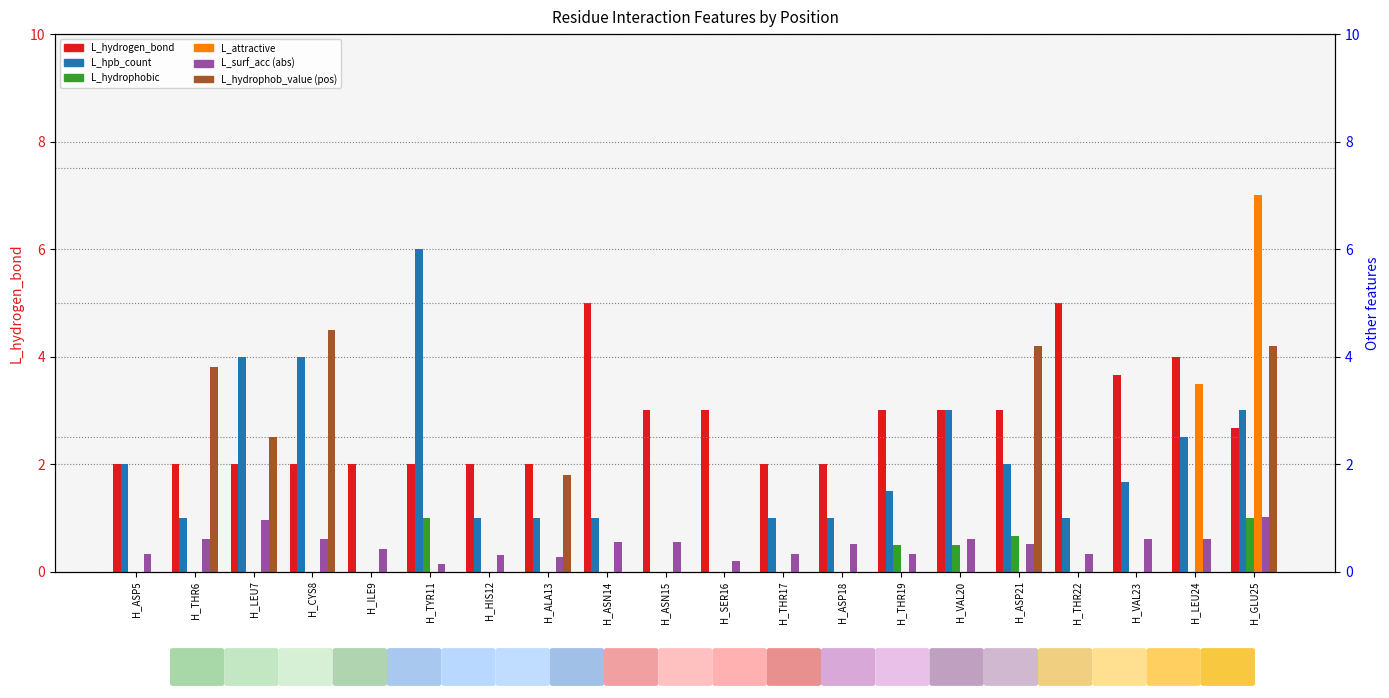

At which label is L_hydrophobic closest to 0?

H_ASP5